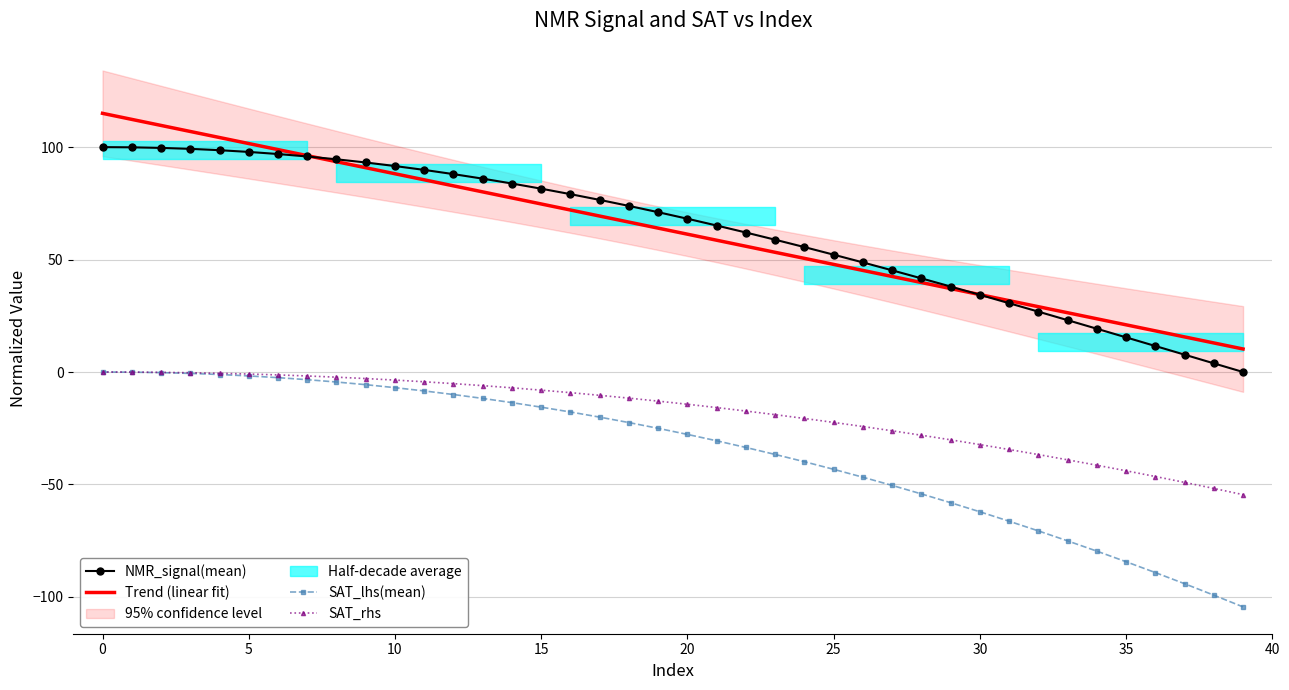

What is the label of the 24th point from the left?

23